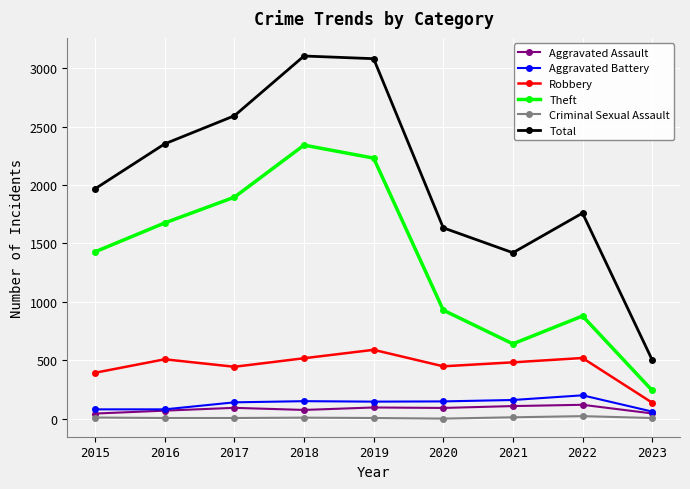

What is the difference between the Total values at 2018 and 2015?

1135